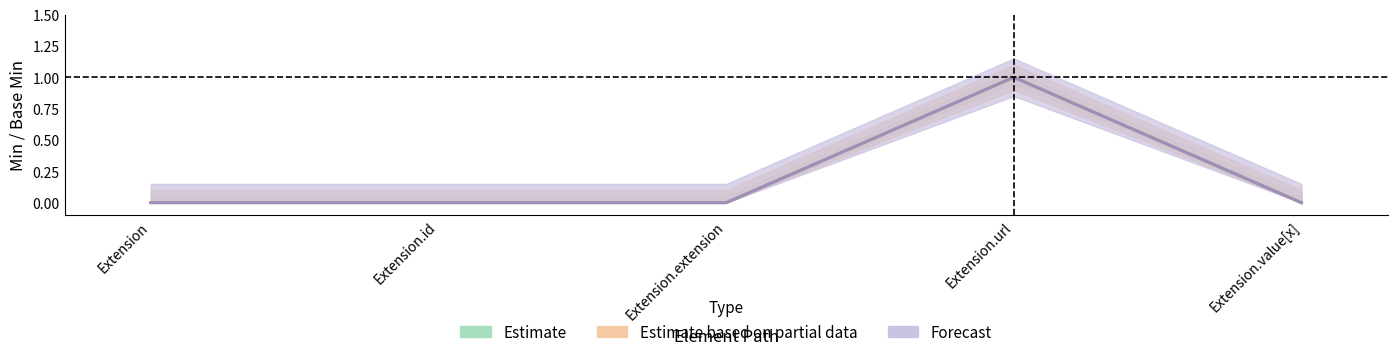

Which series has the widest spread of values?

Min